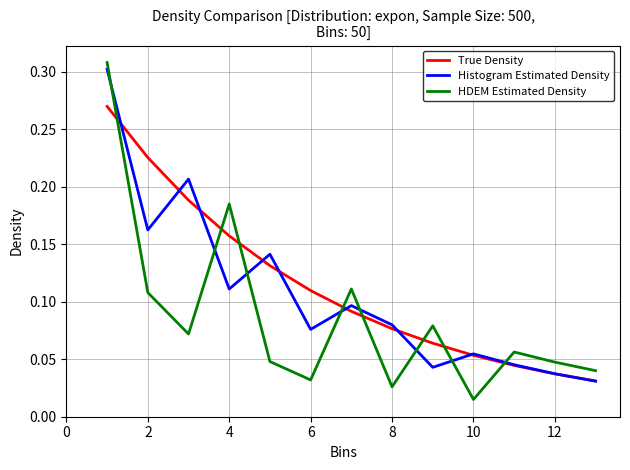

Which series has the widest spread of values?

HDEM Estimated Density